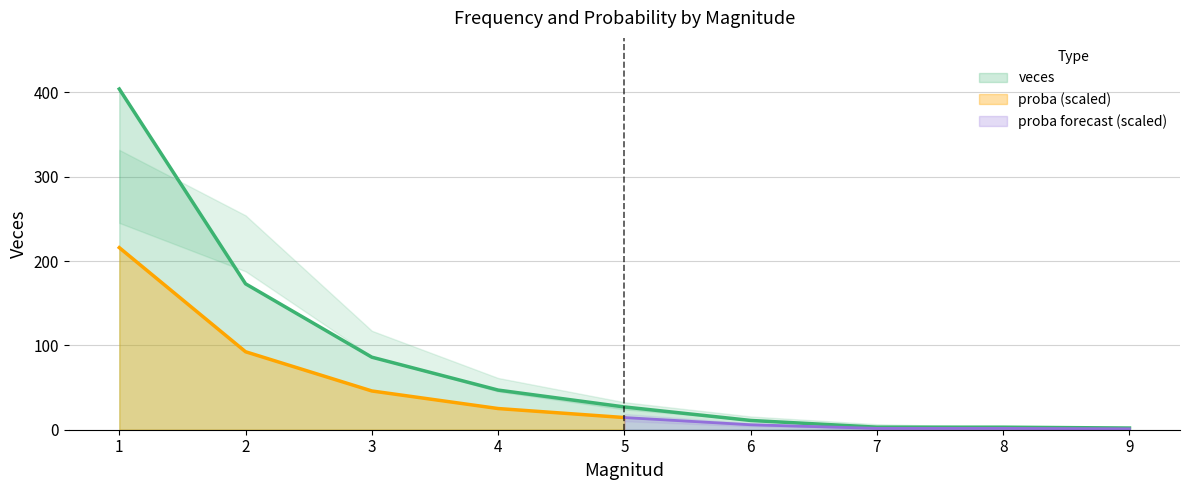

True or false: the data shows 2 at 9.

True